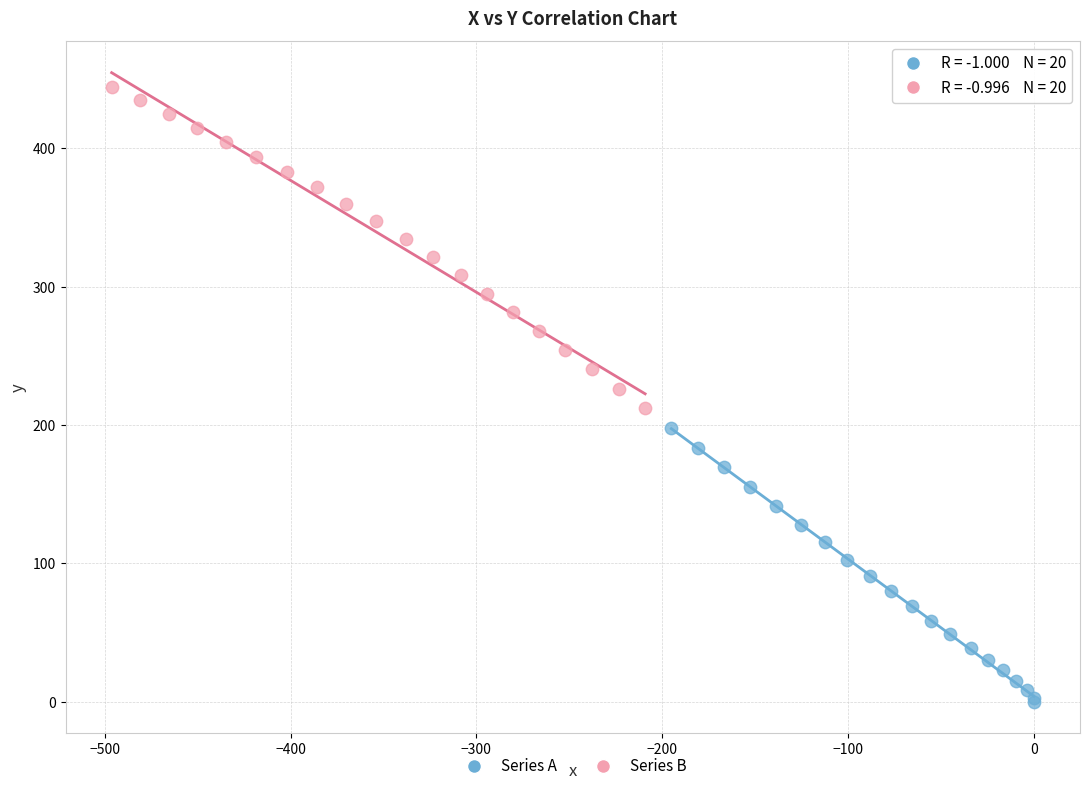

Which series contains the highest Y value?

Series B